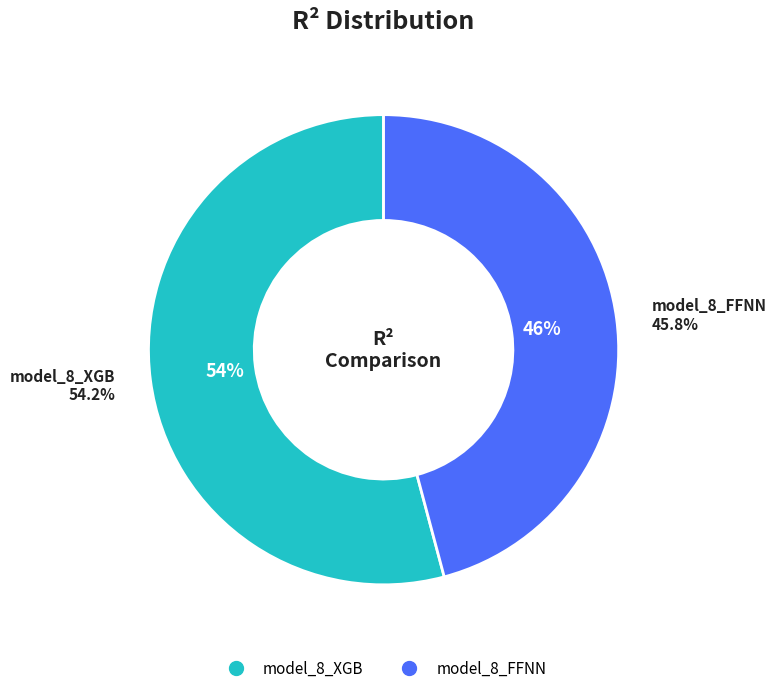

Rank the categories by value from lowest to highest.

model_8_FFNN, model_8_XGB